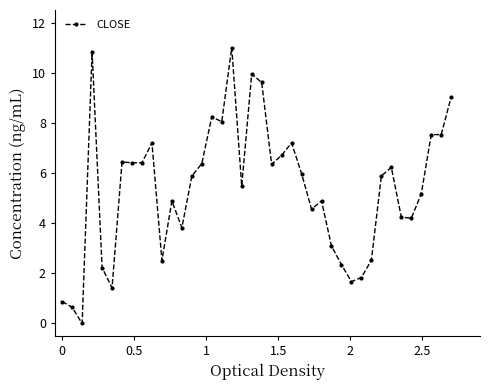

True or false: the data has more than 1 interior local peaks.

True